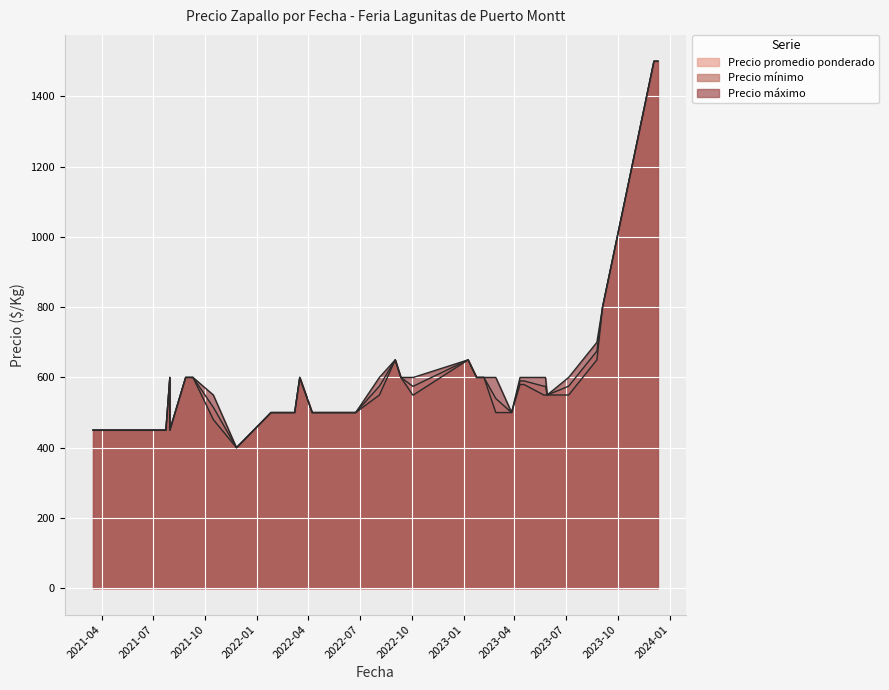

How many interior local peaks does the Precio promedio ponderado series have?

12